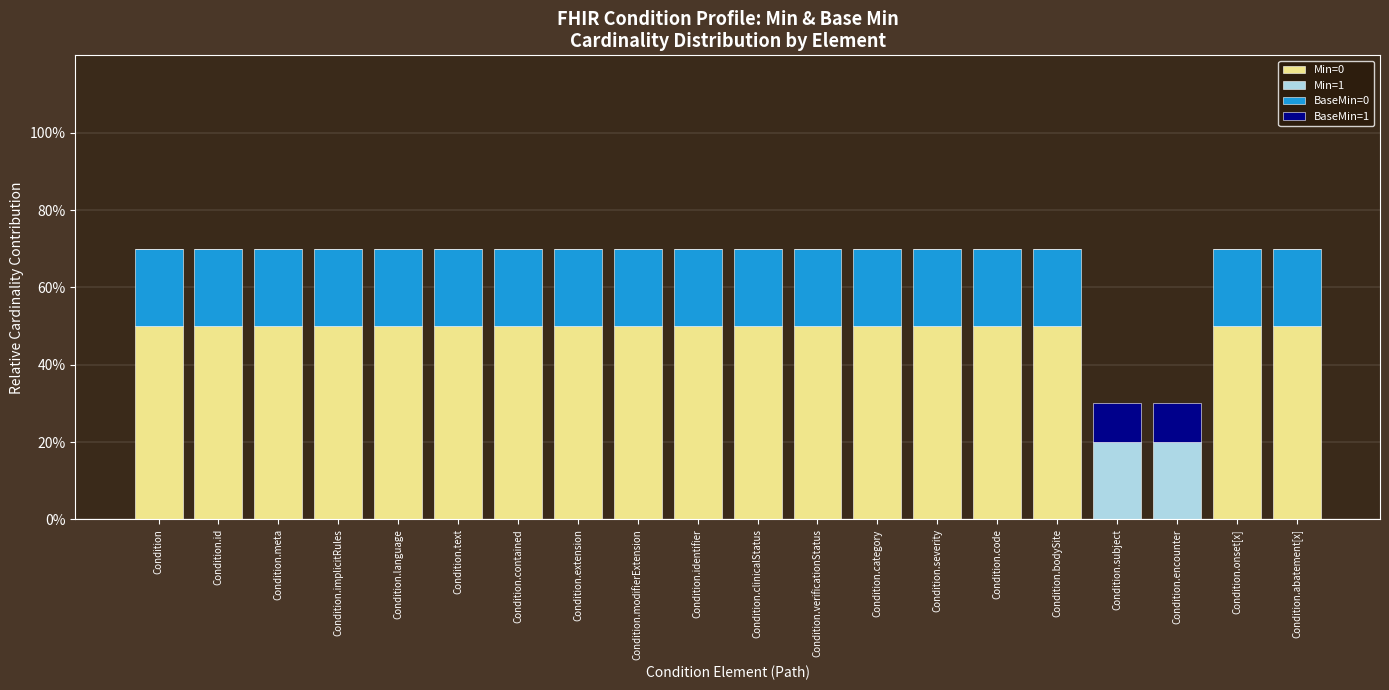

What is the total value across all series at Condition.meta?

70